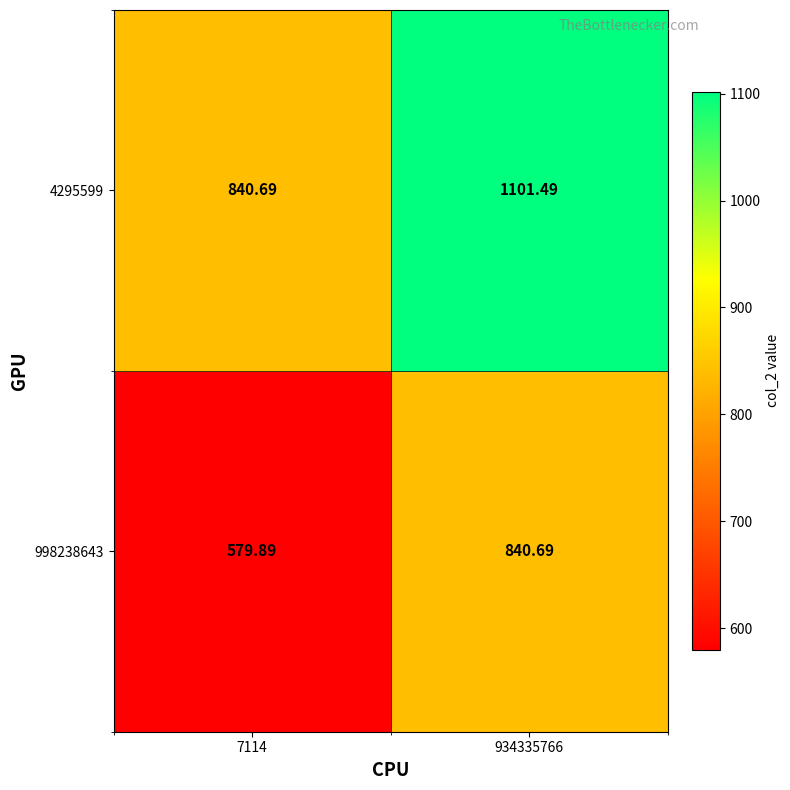

Rank the series by their maximum value, from lowest to highest.

998238643, 4295599